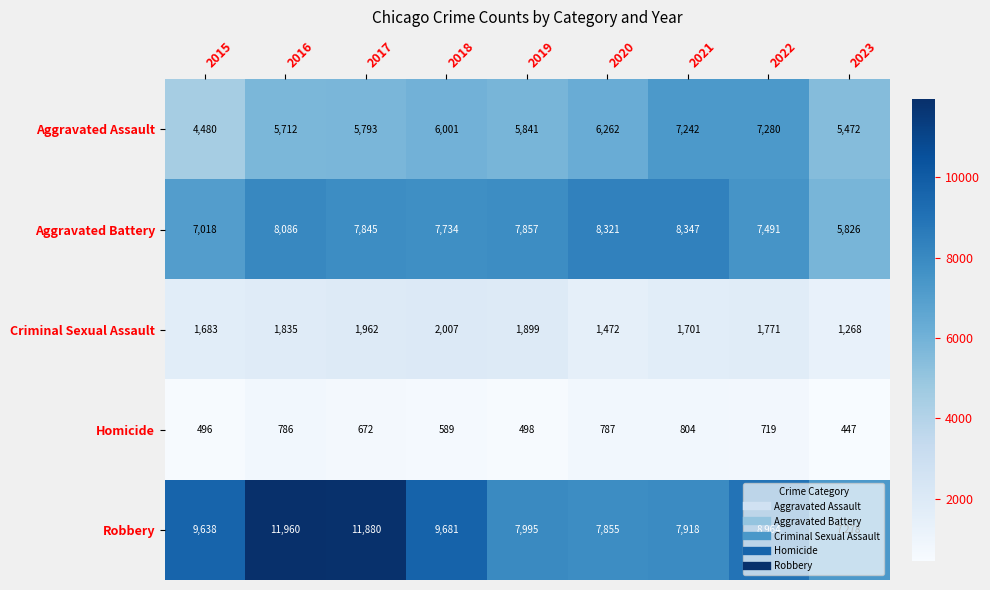

Where does the Robbery series first go above 8964?

2015